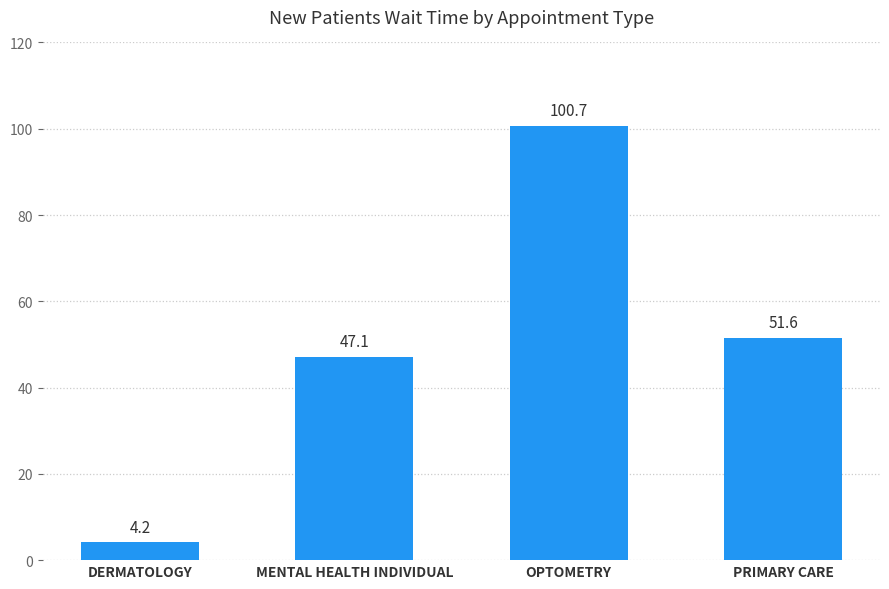

Reading right to left, what are all the values shown in this chart?

PRIMARY CARE=51.6	OPTOMETRY=100.7	MENTAL HEALTH INDIVIDUAL=47.1	DERMATOLOGY=4.2